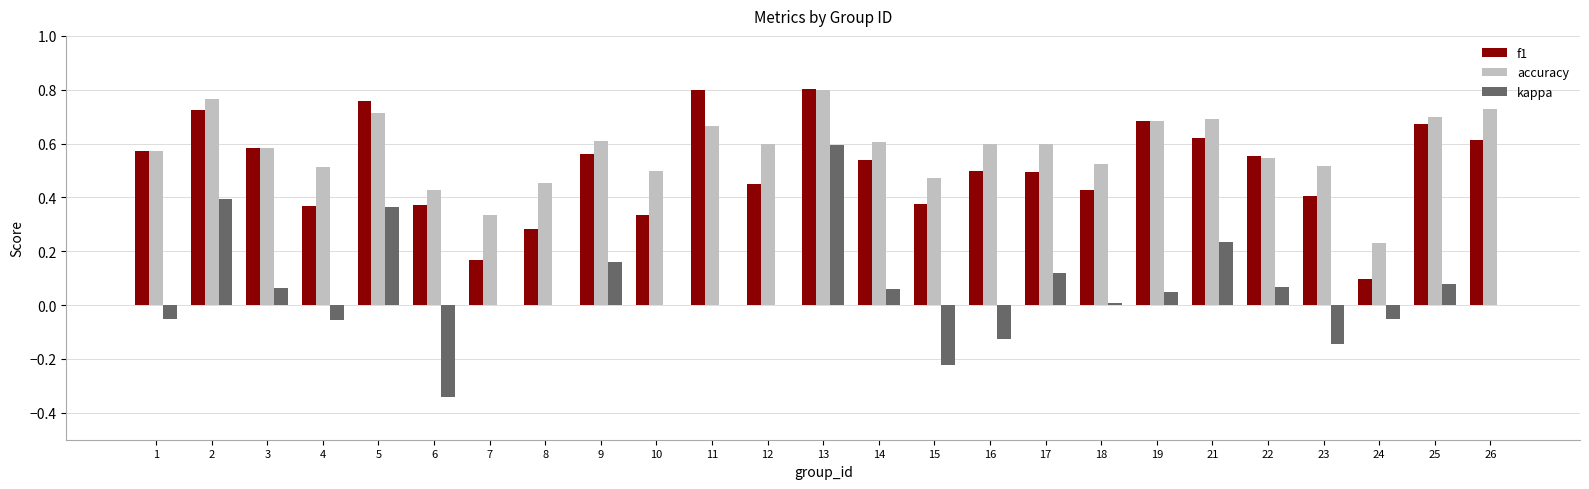

How many f1 values are between 0 and 1?

25